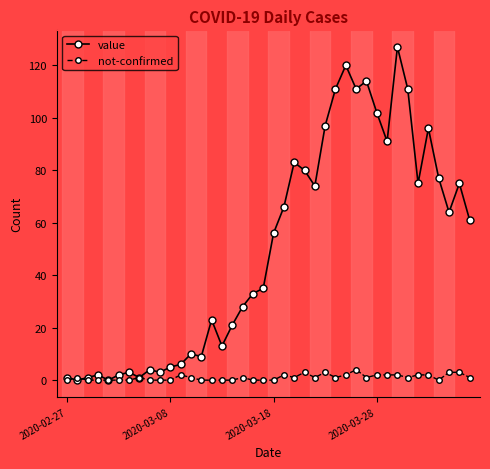

What is the highest value of the not-confirmed series?

4